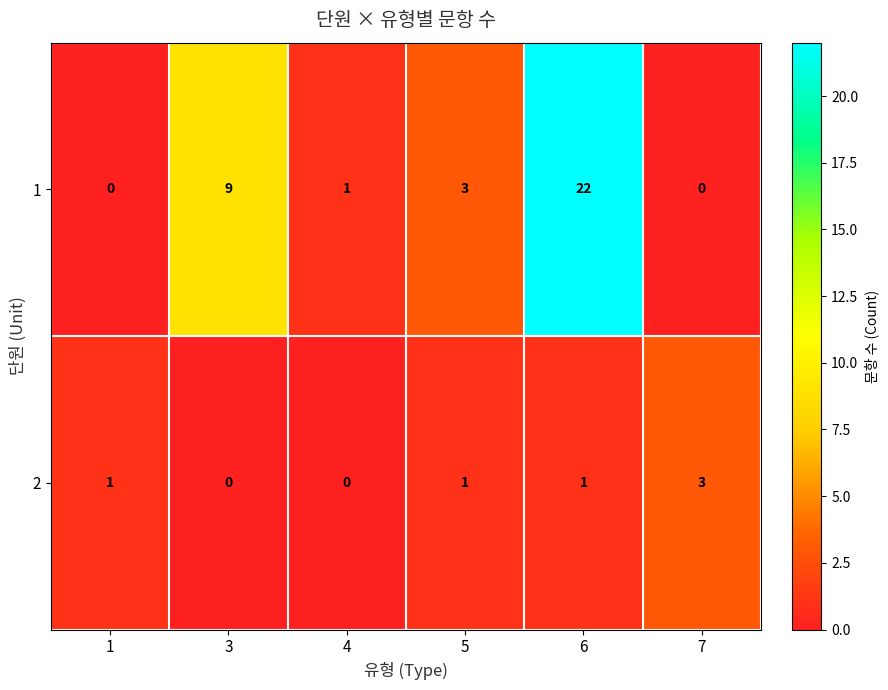

Reading left to right, extract all data points from this chart.

1: 1=0	3=9	4=1	5=3	6=22	7=0
2: 1=1	3=0	4=0	5=1	6=1	7=3